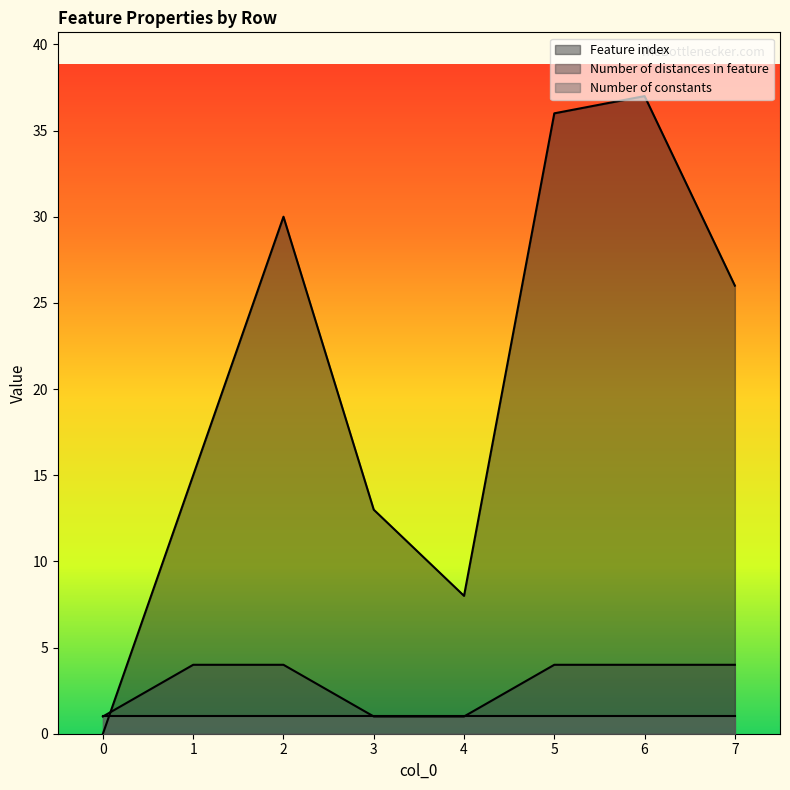

After their last crossing, which series has the higher values: Number of distances in feature or Feature index?

Feature index